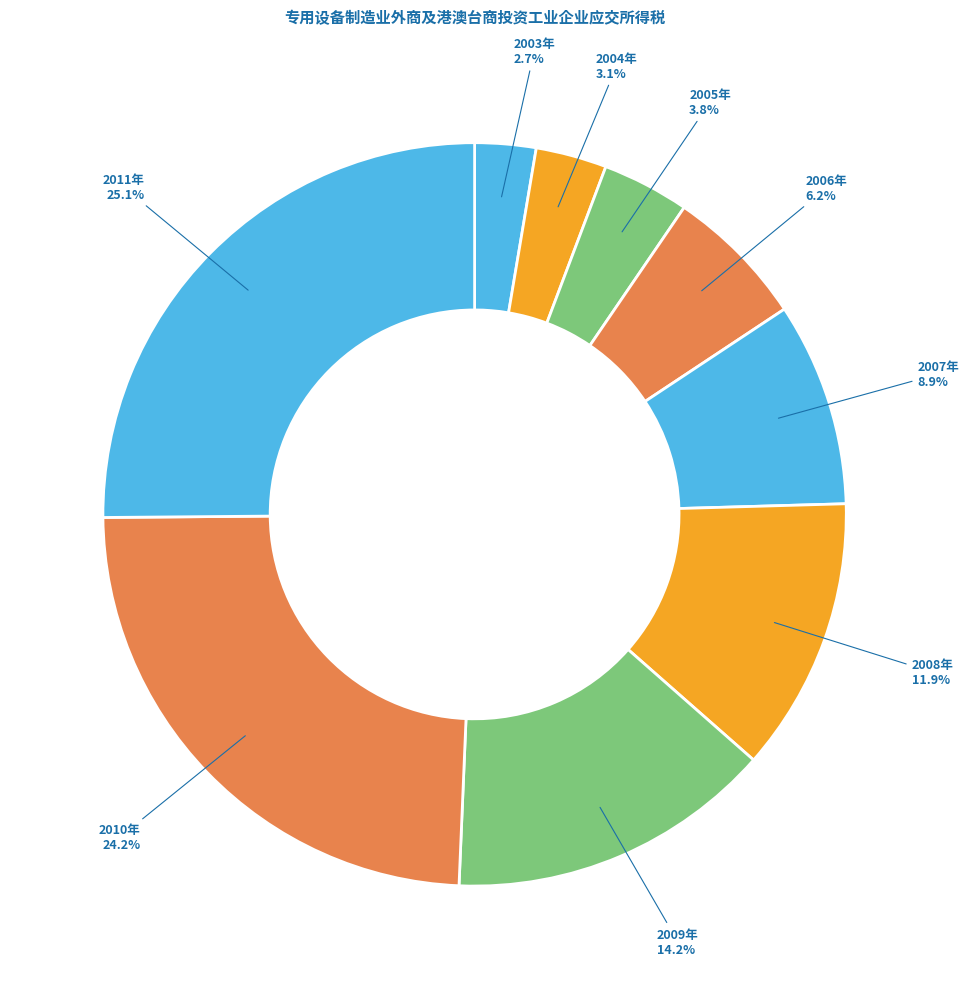

Which category has the biggest portion of the pie?

2011年